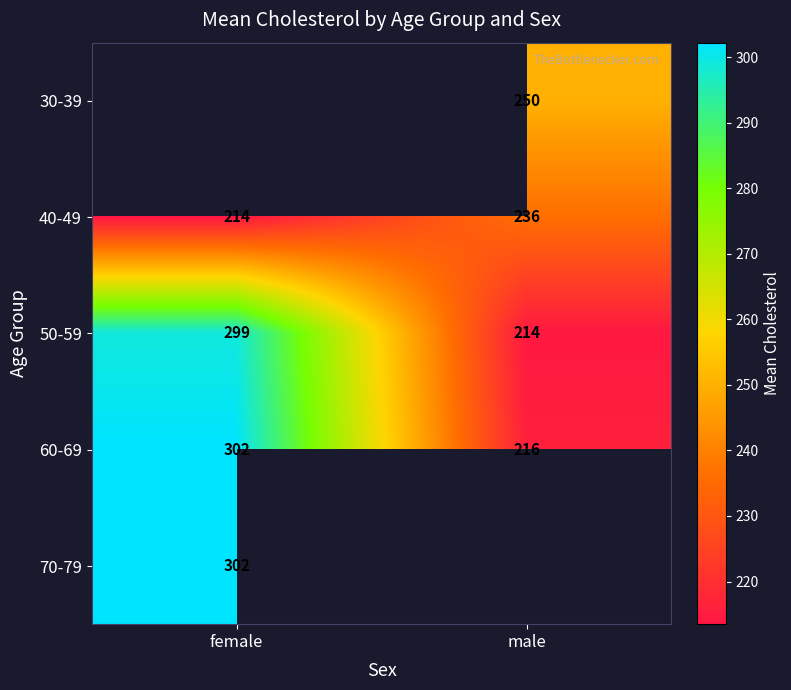

List the labels in order of 60-69 value, largest first.

female, male